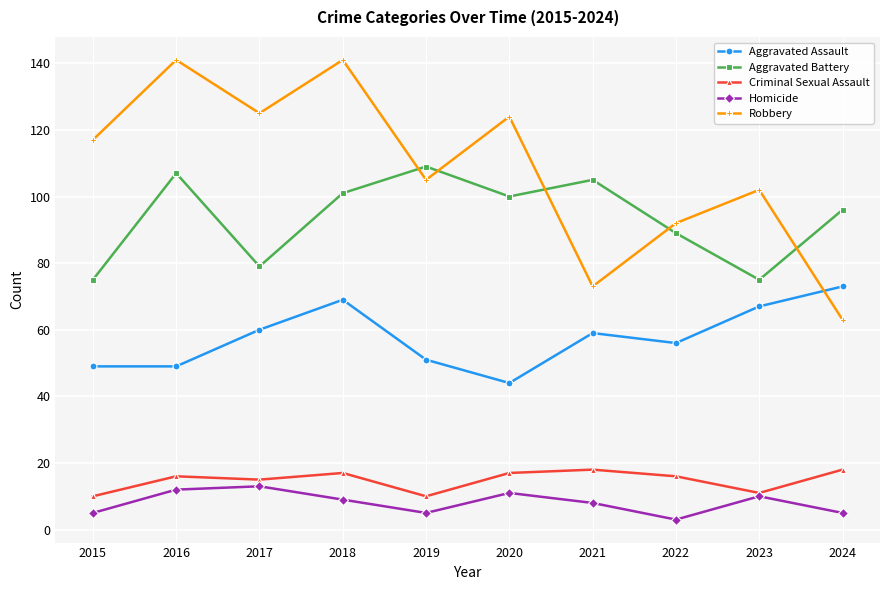

What is the greatest value displayed?

141